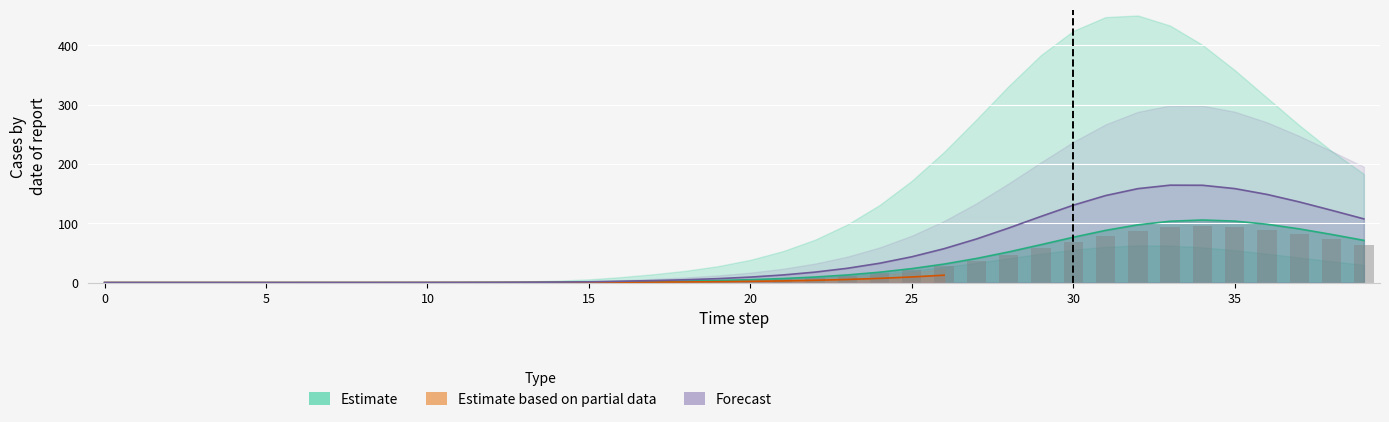

True or false: A1 has a value of 0.0 at 3.

True